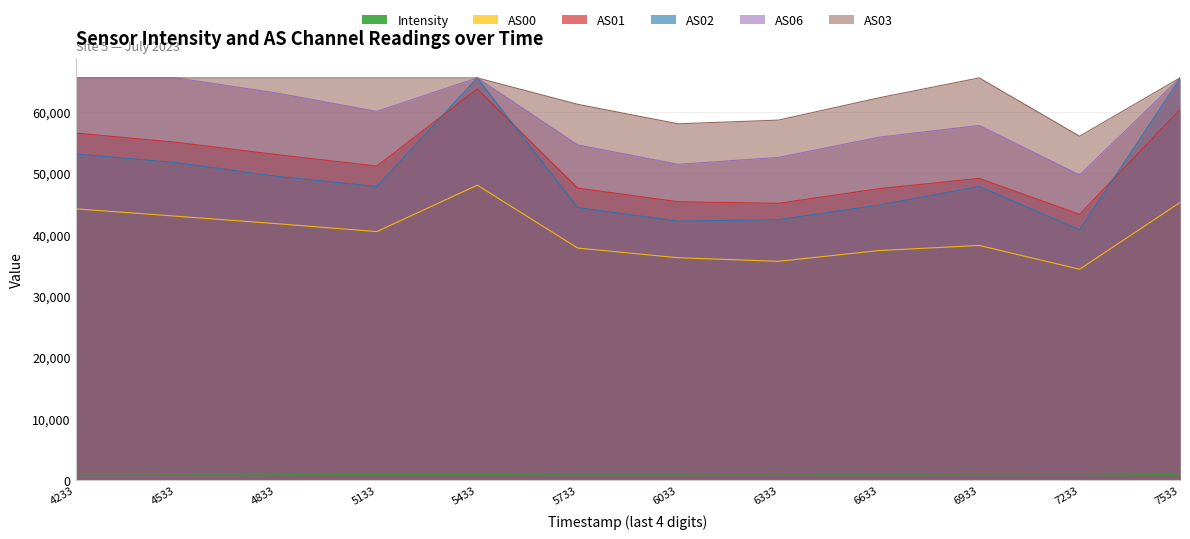

How many lines are shown in the chart?

6